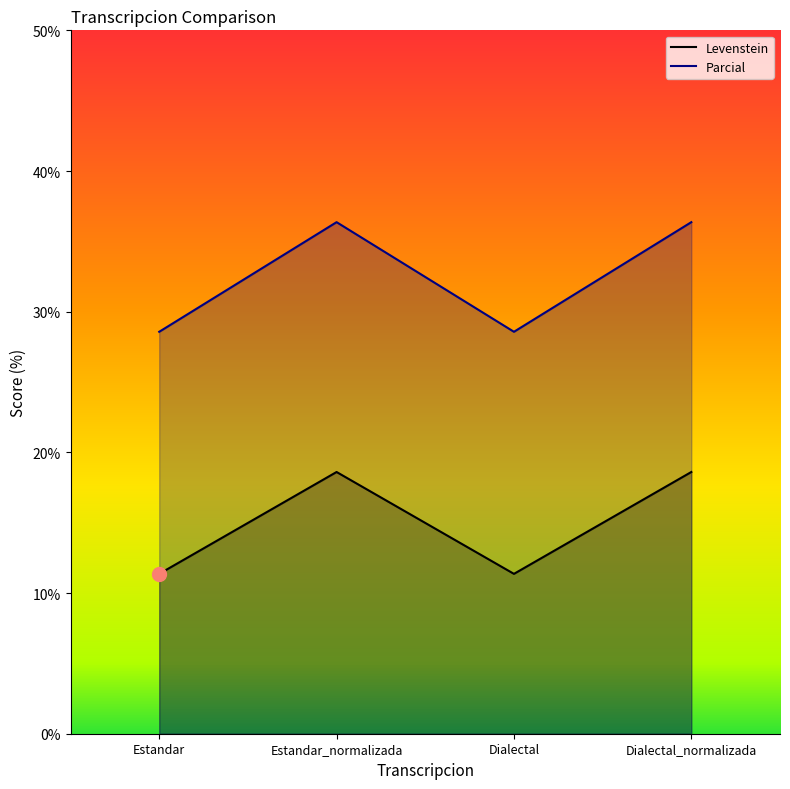

What position from the left is Dialectal_normalizada?

4